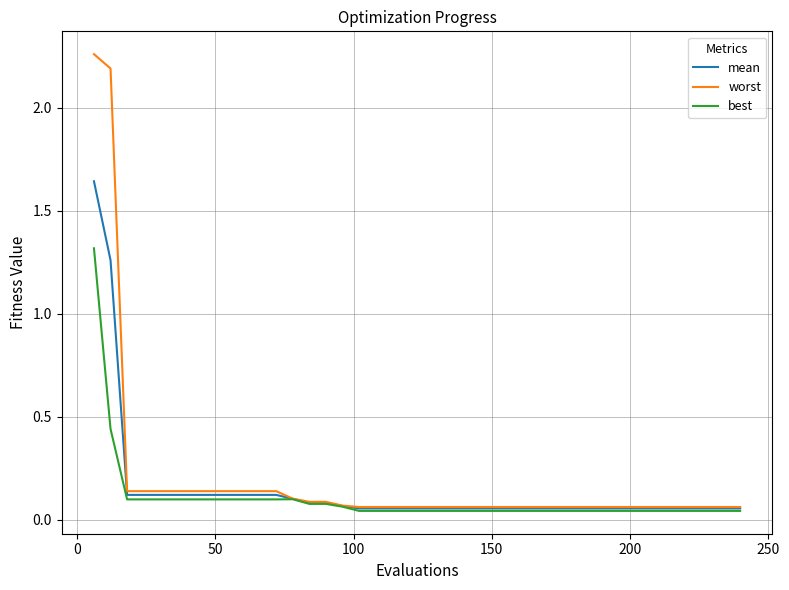

Which series has the largest range (max minus min)?

worst